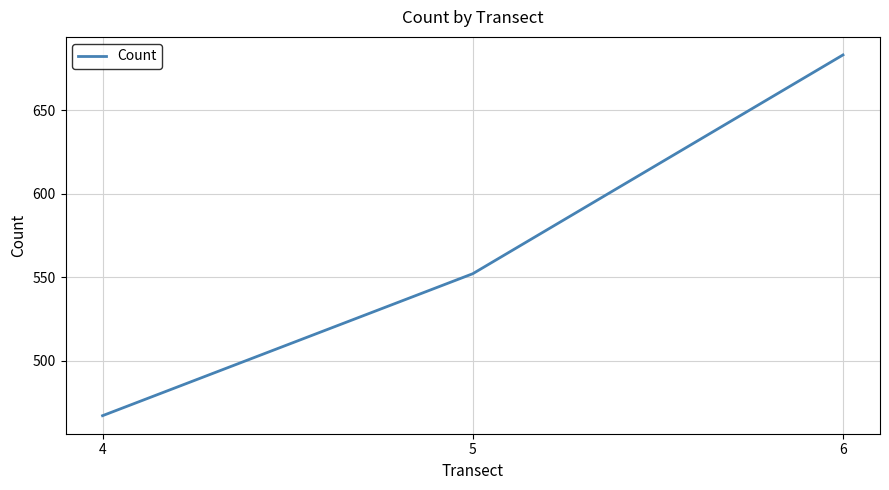

Which category has the highest value across all series?

6